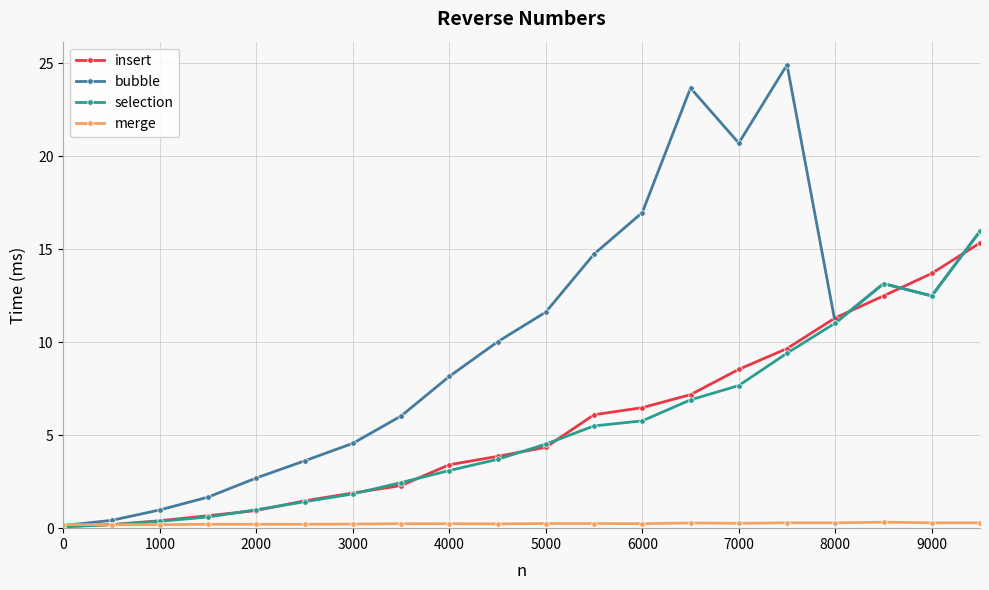

What is the highest value of the bubble series?

24.9